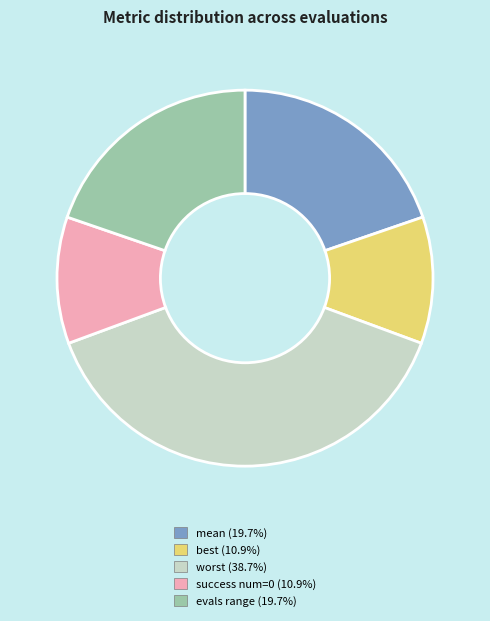

Is there any slice that represents more than half of the pie?

No